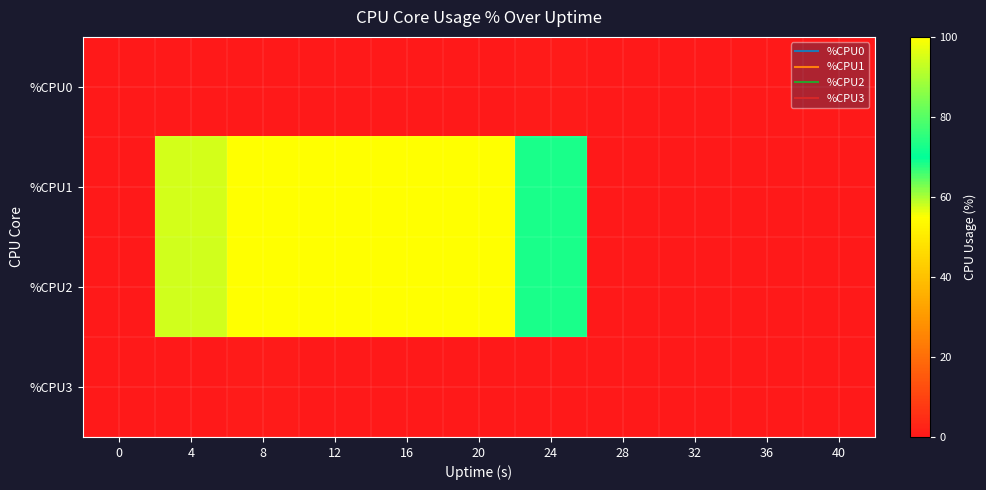

Which category has the highest value across all series?

8